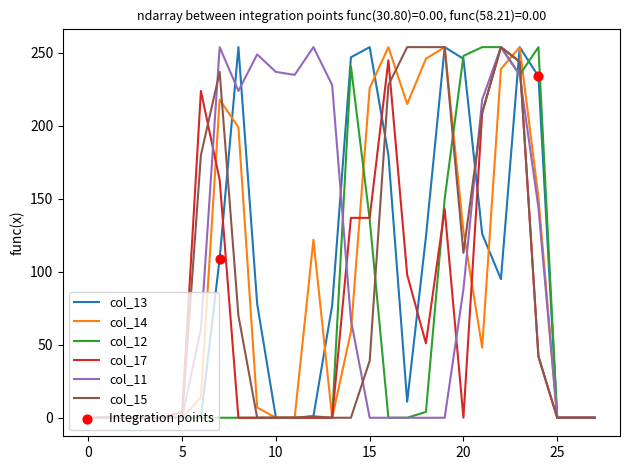

Which series has the largest total across all categories?

col_11